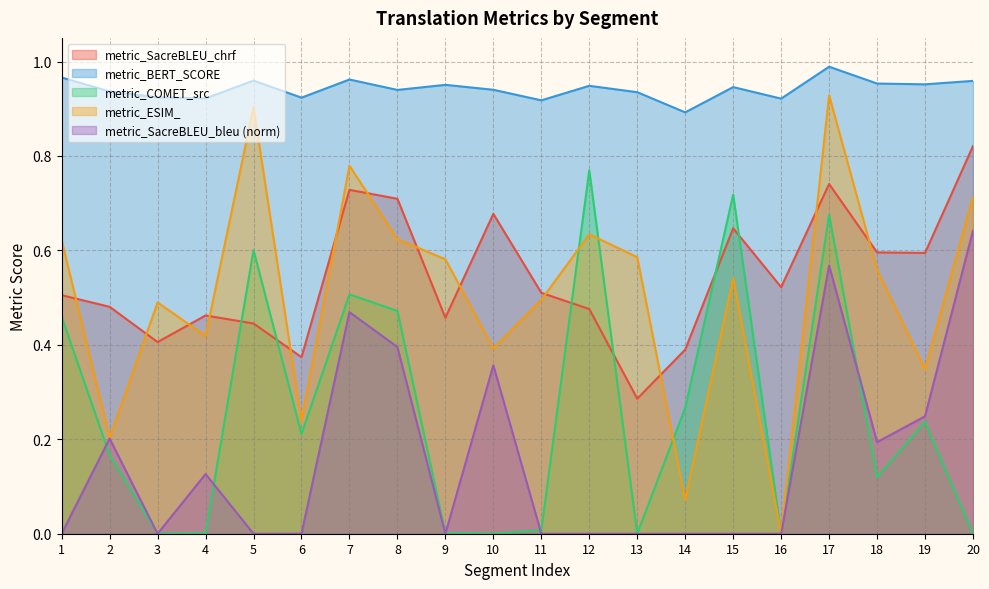

List the series in order of their peak value, highest first.

metric_BERT_SCORE, metric_ESIM_, metric_SacreBLEU_chrf, metric_COMET_src, metric_SacreBLEU_bleu (norm)